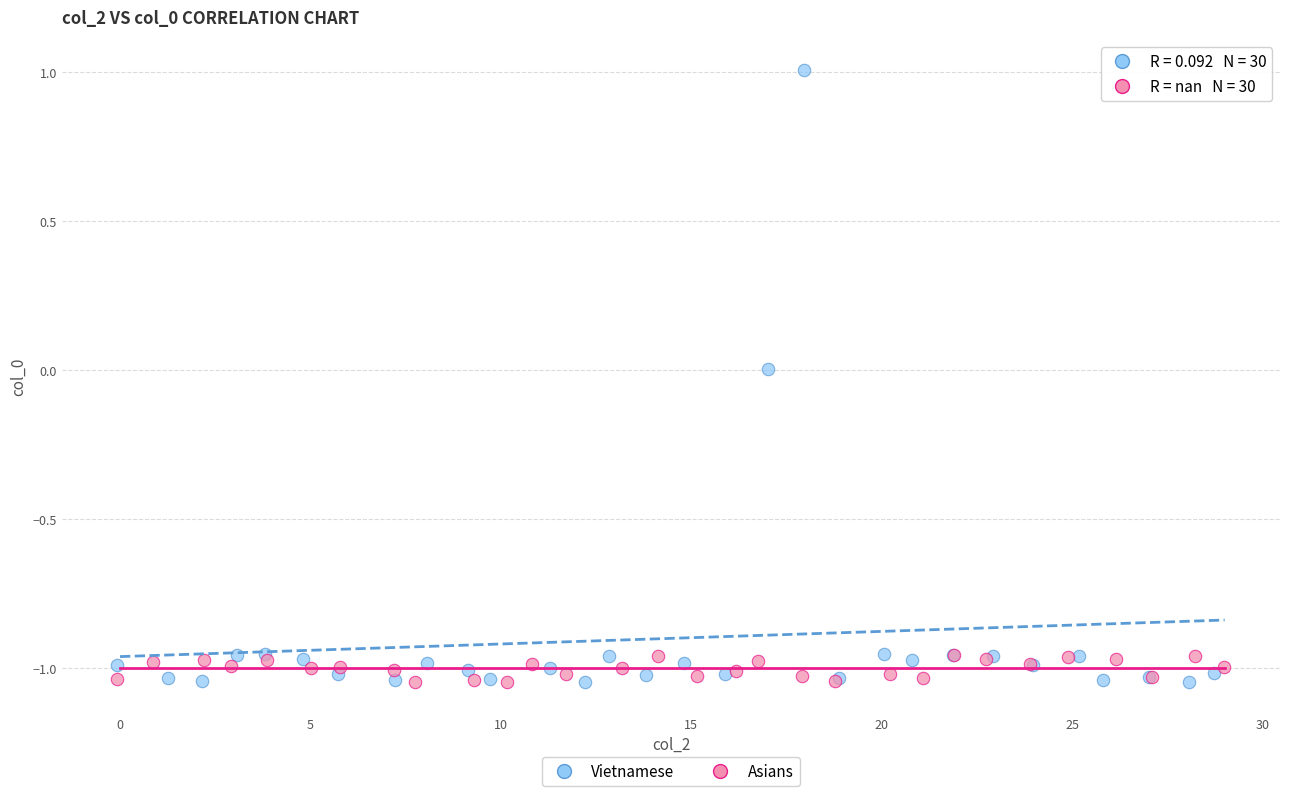

What are all the series names shown in the legend?

Vietnamese, Asians